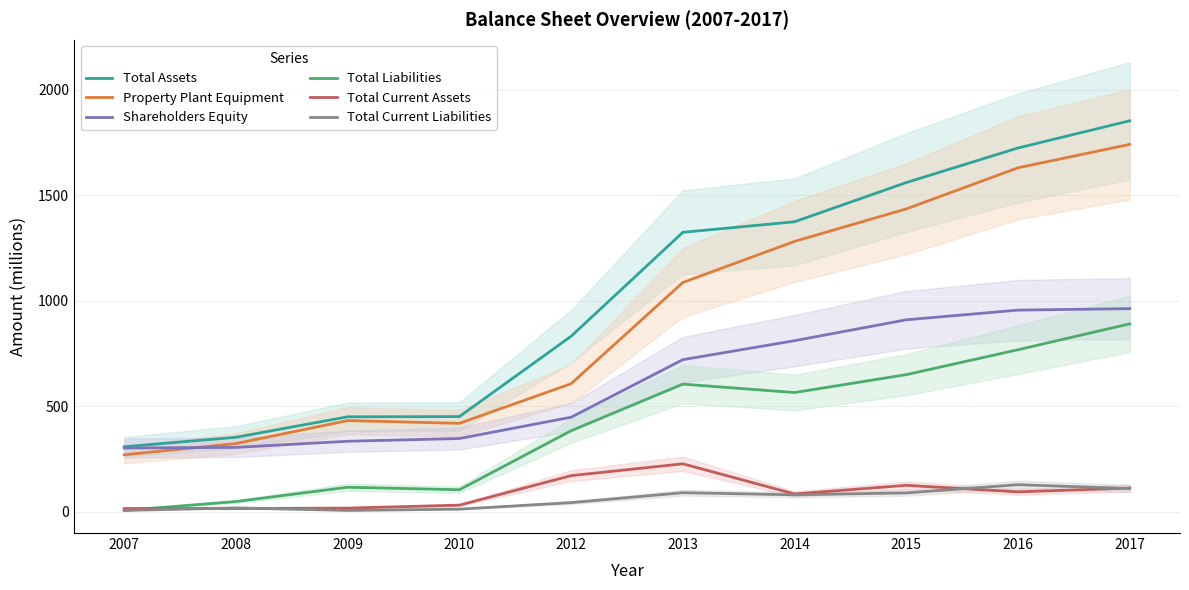

How many distinct data groups are displayed?

6